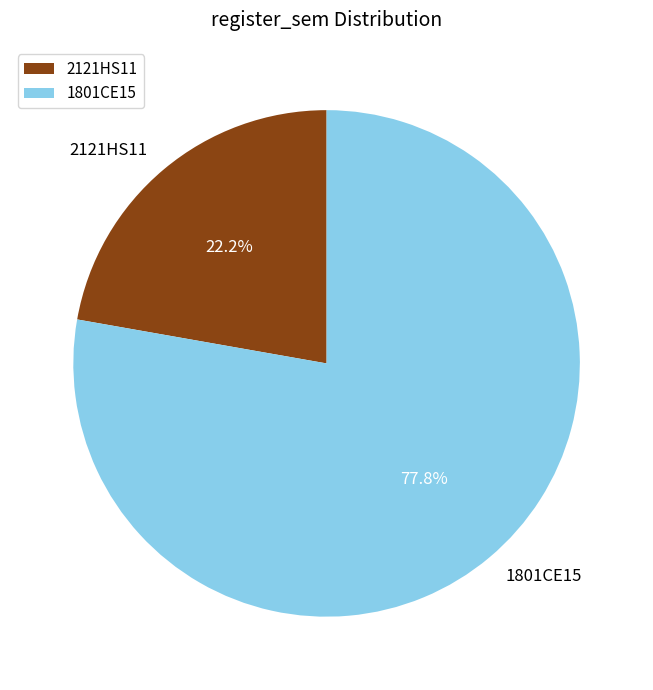

Which category has the biggest portion of the pie?

1801CE15